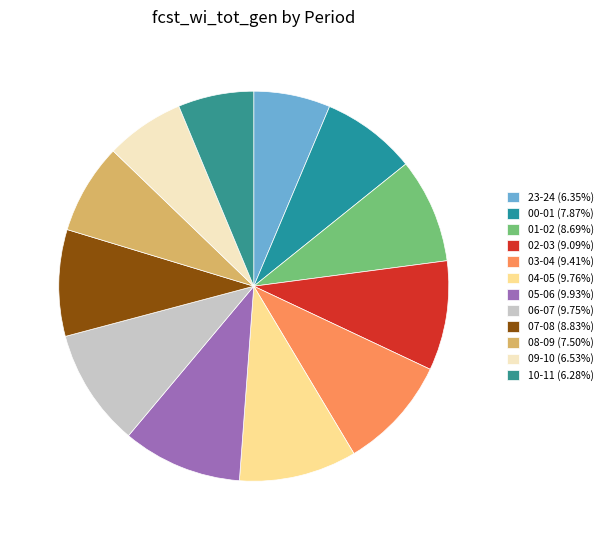

Which category has the smallest portion of the pie?

10-11